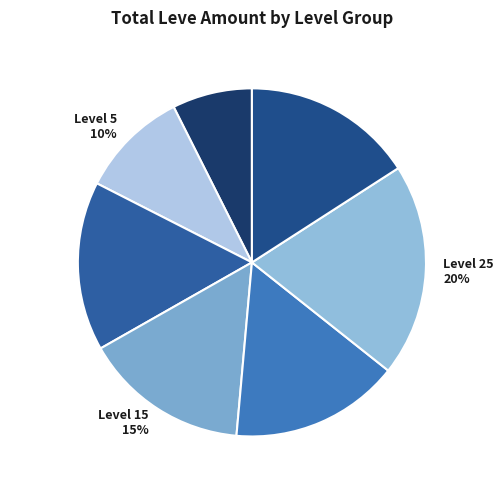

To the nearest percent, what is the combined percentage of Level 15 15% and Level 5 10%?

25%